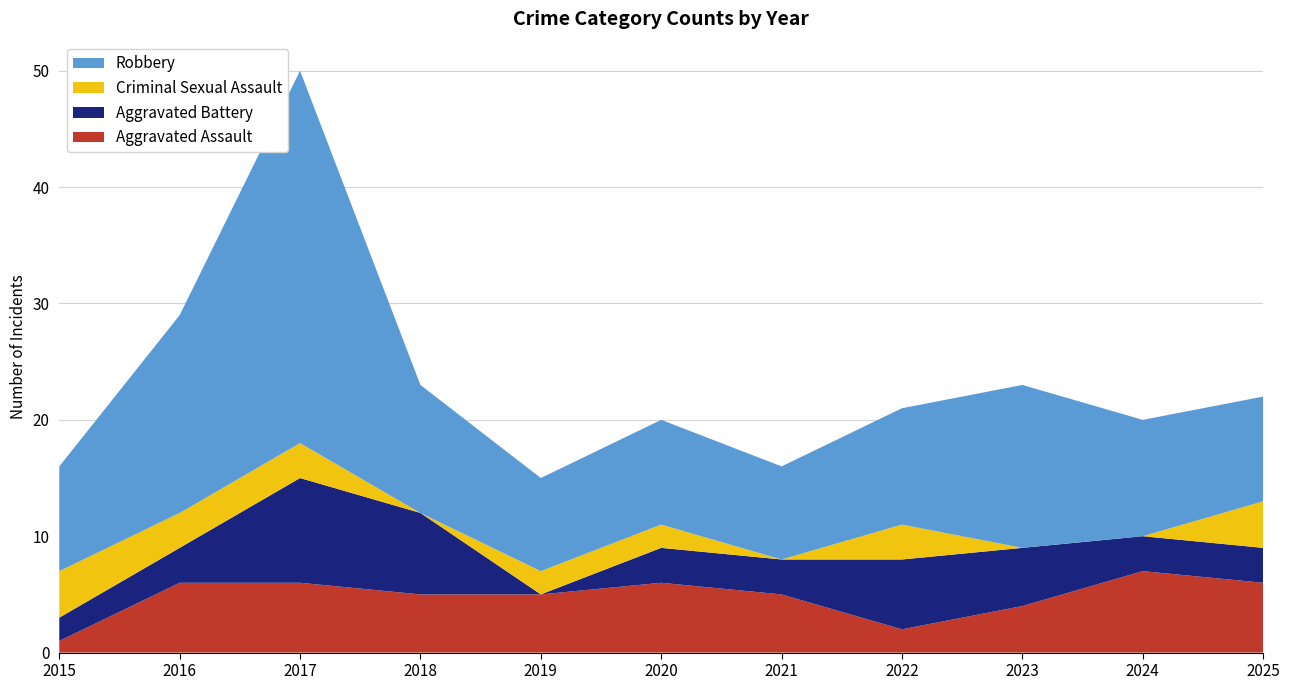

Reading left to right, transcribe all the data shown in this chart.

Aggravated Assault: 2015=1	2016=6	2017=6	2018=5	2019=5	2020=6	2021=5	2022=2	2023=4	2024=7	2025=6
Aggravated Battery: 2015=2	2016=3	2017=9	2018=7	2019=0	2020=3	2021=3	2022=6	2023=5	2024=3	2025=3
Criminal Sexual Assault: 2015=4	2016=3	2017=3	2018=0	2019=2	2020=2	2021=0	2022=3	2023=0	2024=0	2025=4
Robbery: 2015=9	2016=17	2017=32	2018=11	2019=8	2020=9	2021=8	2022=10	2023=14	2024=10	2025=9